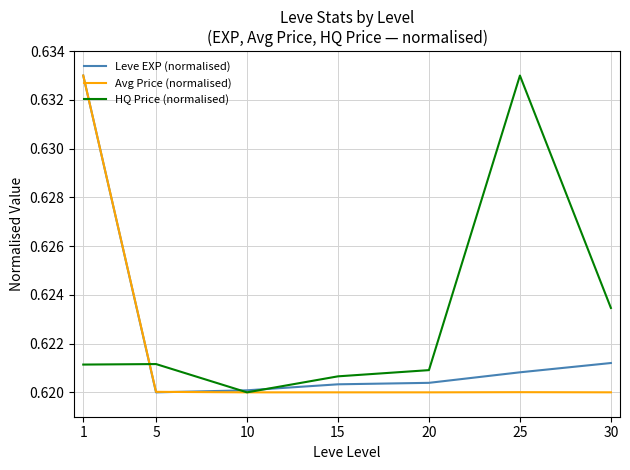

True or false: Avg Price (normalised) has a value of 1.0 at 20.

False